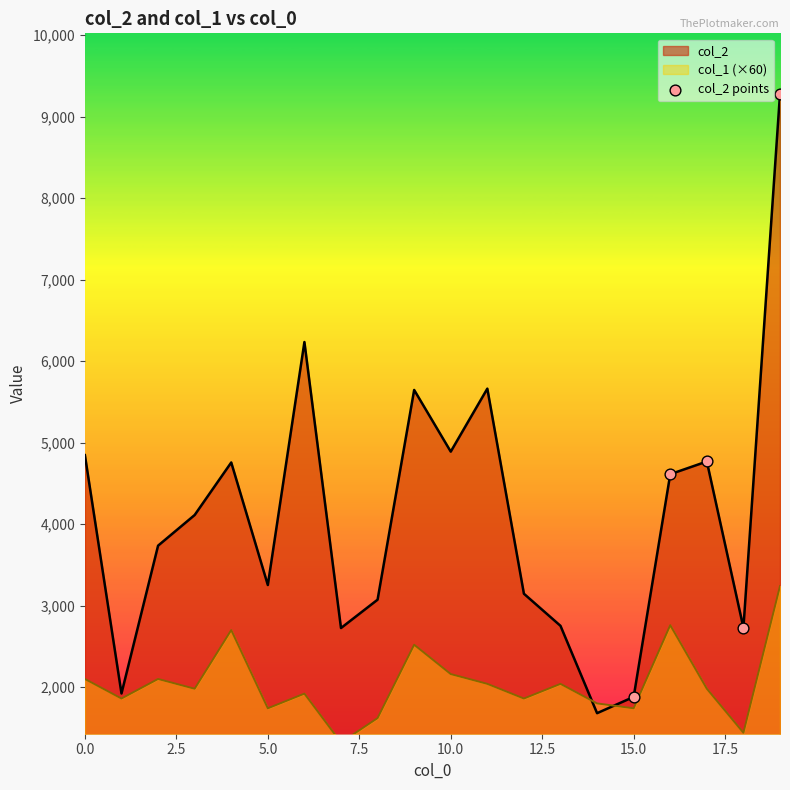

What is the lowest value of the col_2 series?

1680